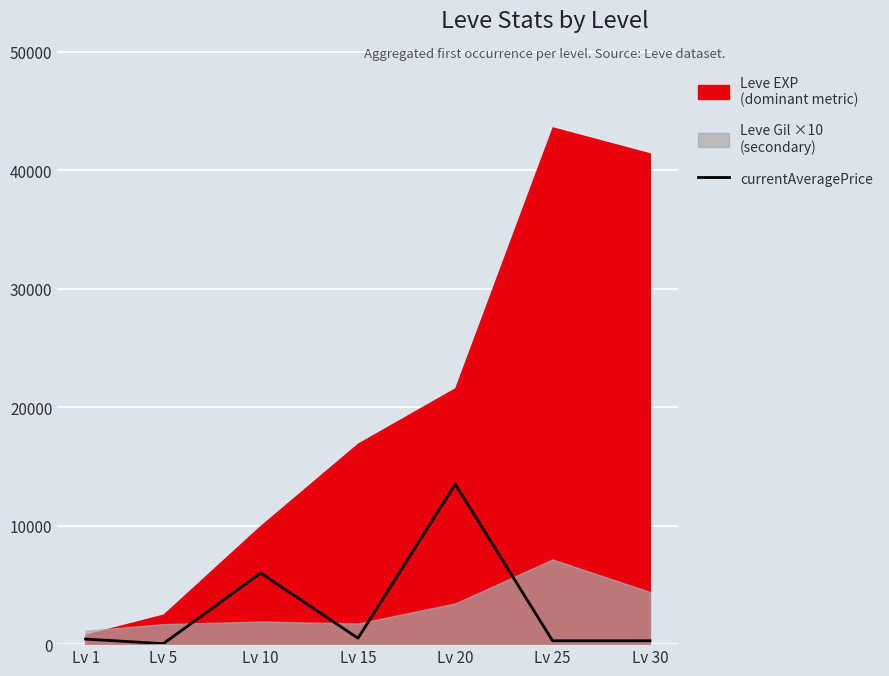

Where is currentAveragePrice nearest to the value 6771?

Lv 10